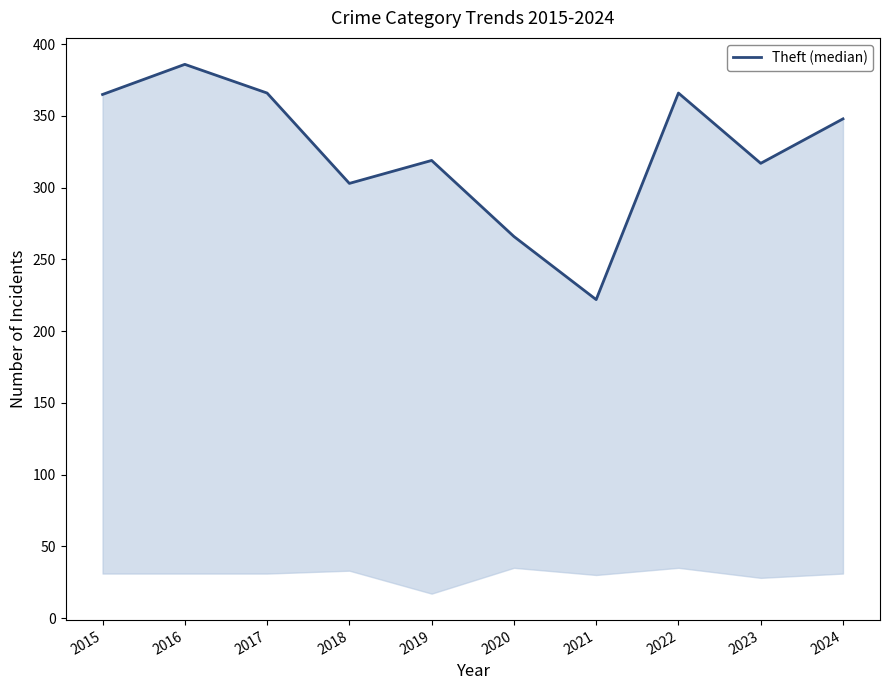

List the labels in order of value, smallest first.

2021, 2020, 2018, 2023, 2019, 2024, 2015, 2017, 2022, 2016